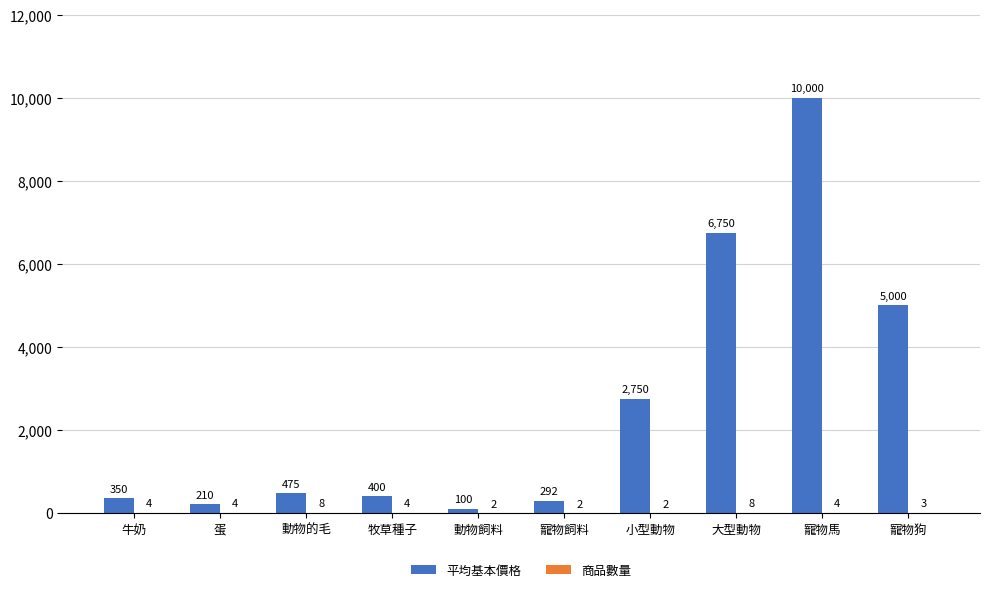

At which category is the sum across all series the highest?

寵物馬